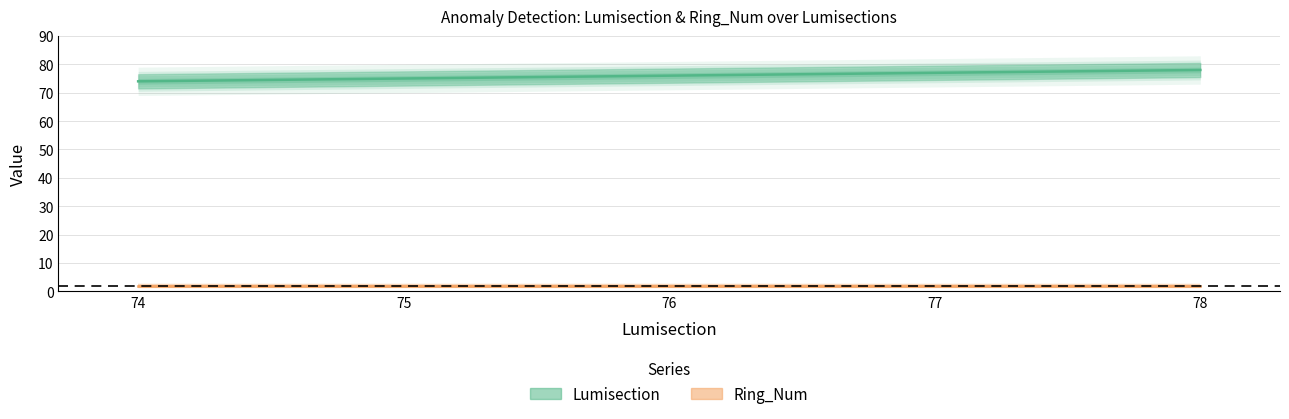

List the labels in order of value, largest first.

78, 77, 76, 75, 74